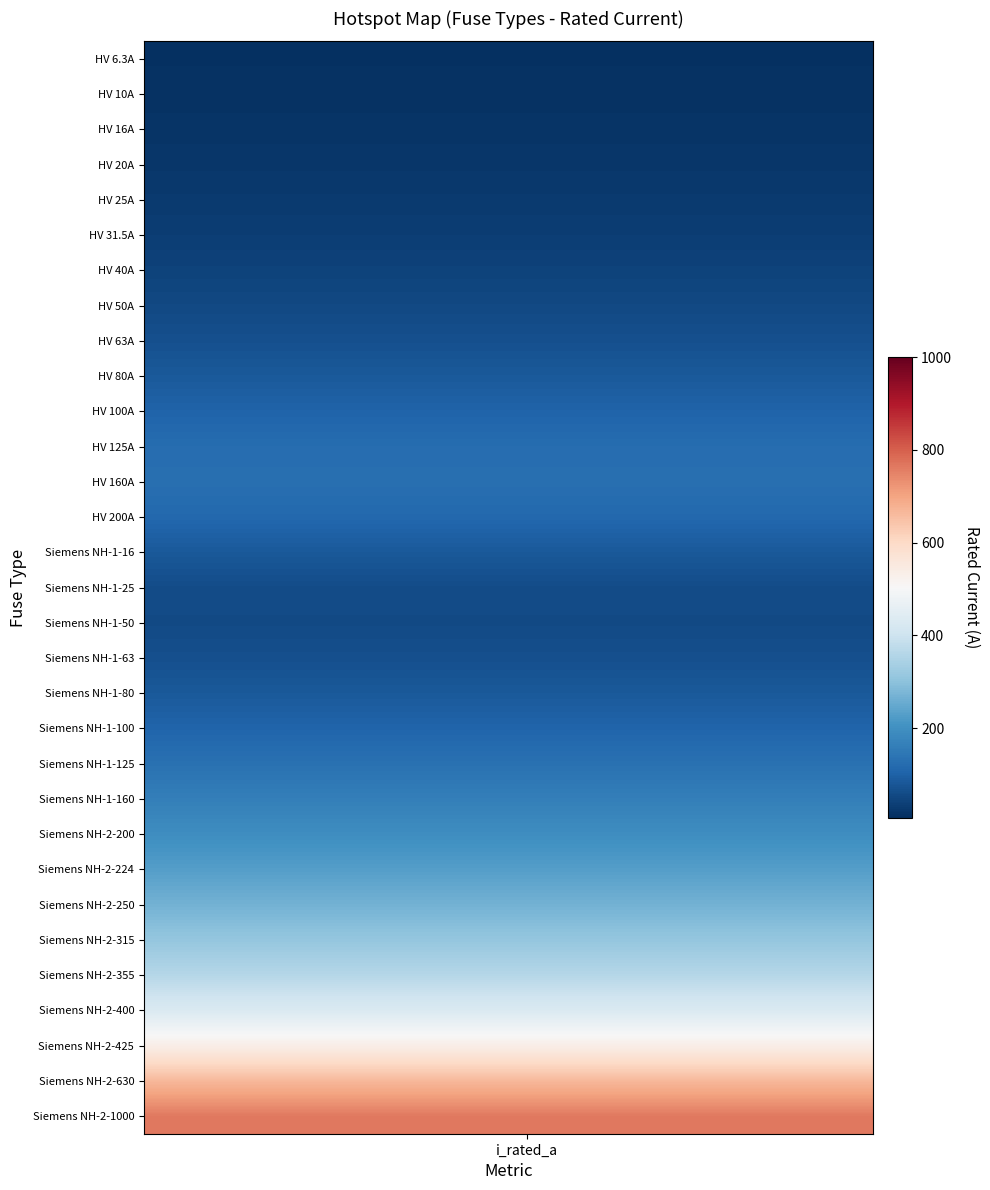

At how many categories does at least one series exceed 315?

20